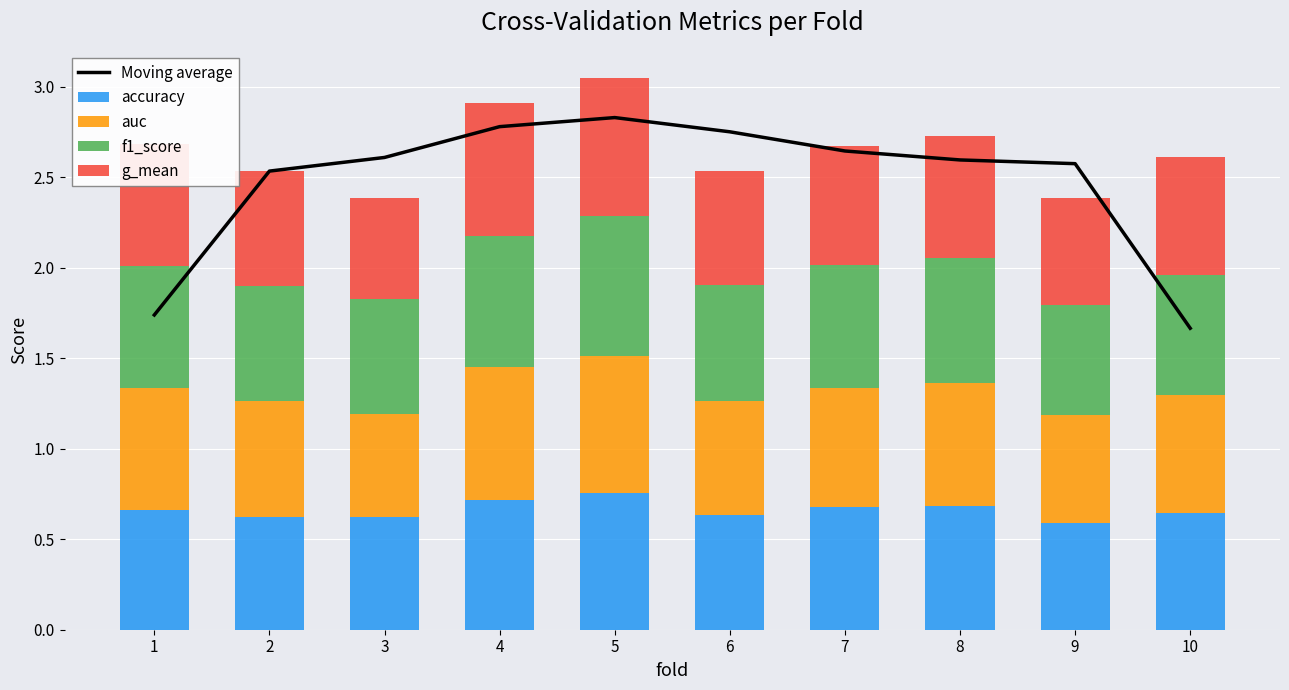

What is the value of the accuracy bar at the 1st from the left?

0.7